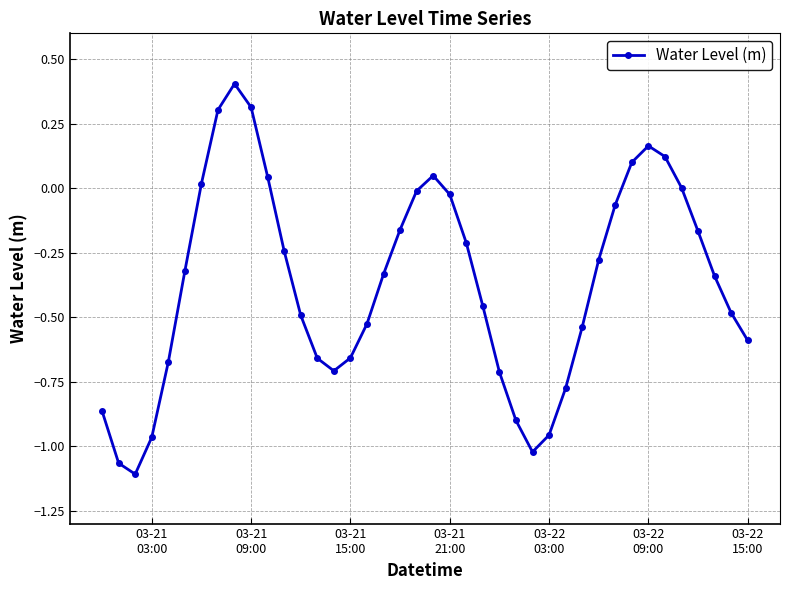

What is the difference between the maximum and minimum values?

1.5